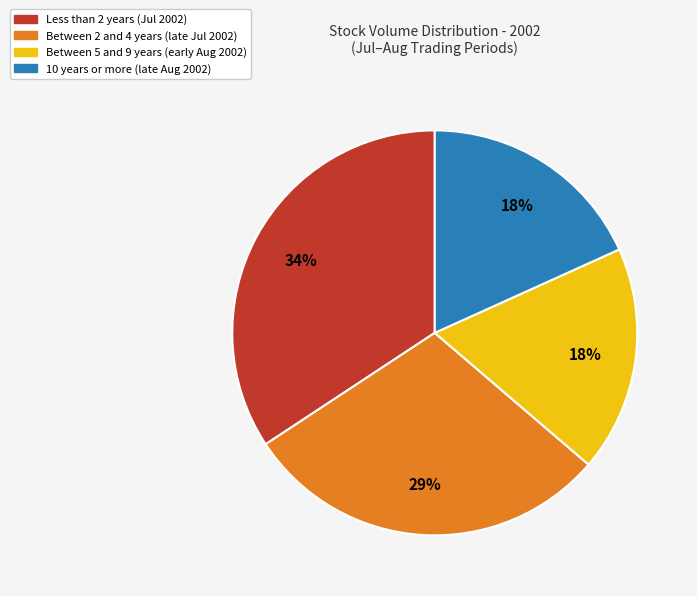

How many segments does this pie chart have?

4